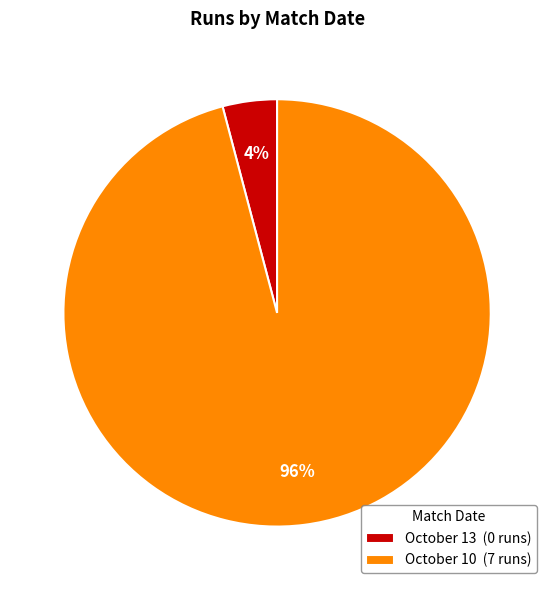

Is it true that October 10 (7 runs) is 96% of the pie?

True